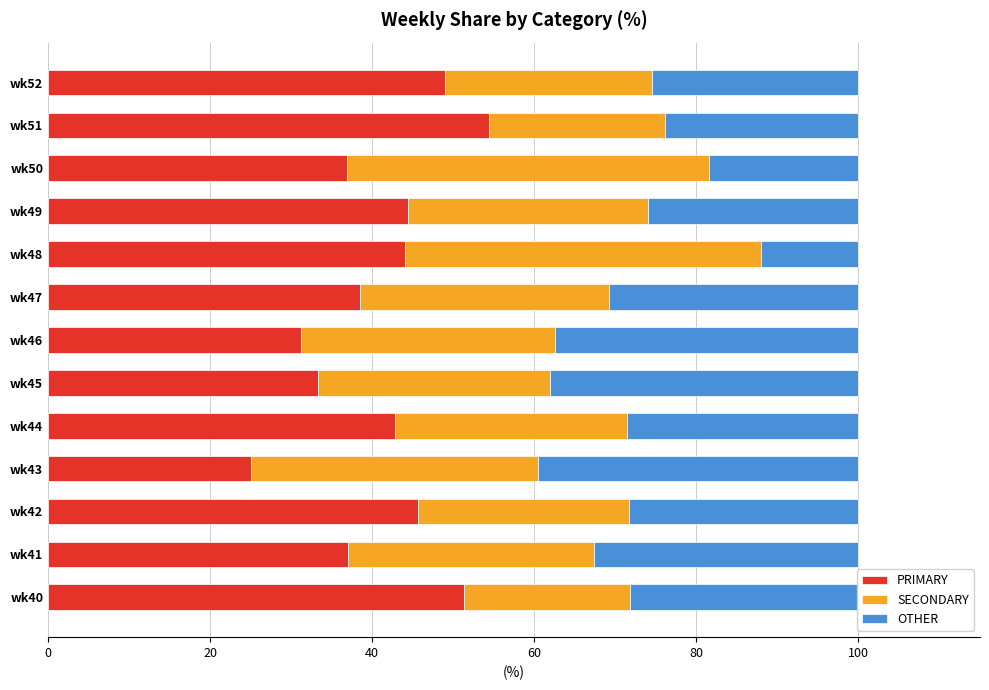

What is the total value across all series at wk52?

100.0